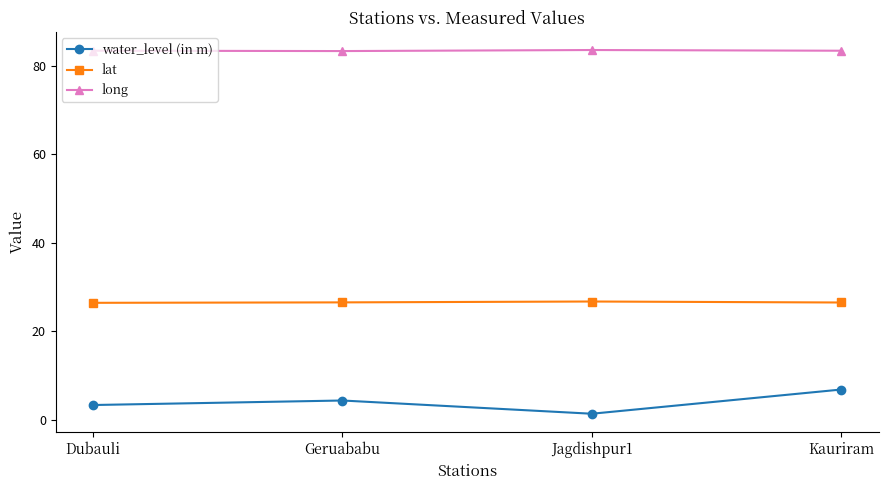

What is the minimum value shown in the chart?

1.4